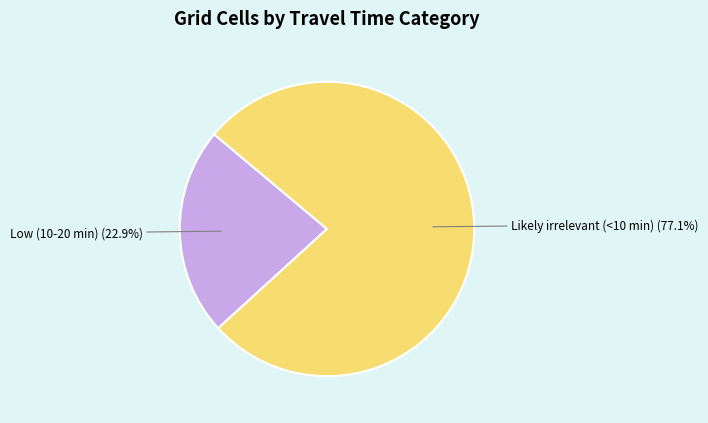

How many segments does this pie chart have?

2